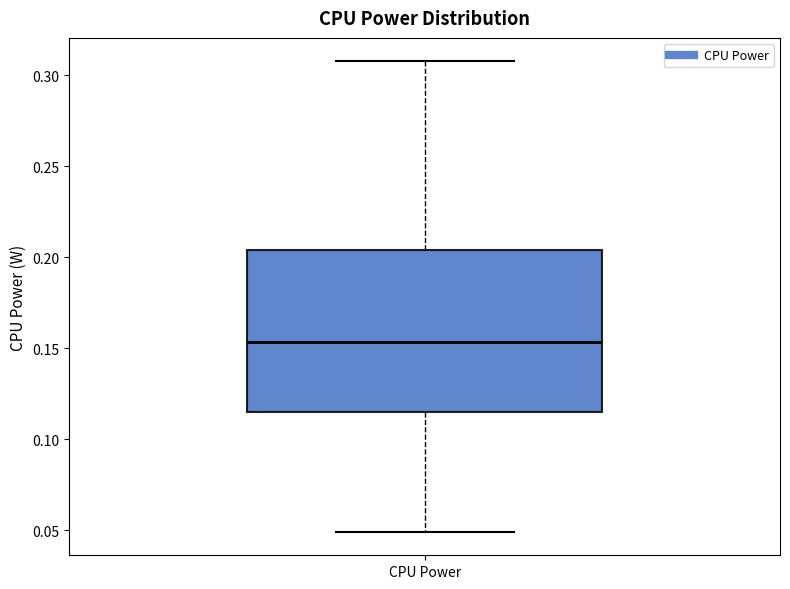

Transcribe this box plot: give where the median line is, the range the box spans, and where the two whiskers end, as read against the y-axis. The values are not printed on the chart, so give them approximately, as read against the axis.

median 0.155, box 0.115 to 0.205, whiskers 0.050 to 0.305